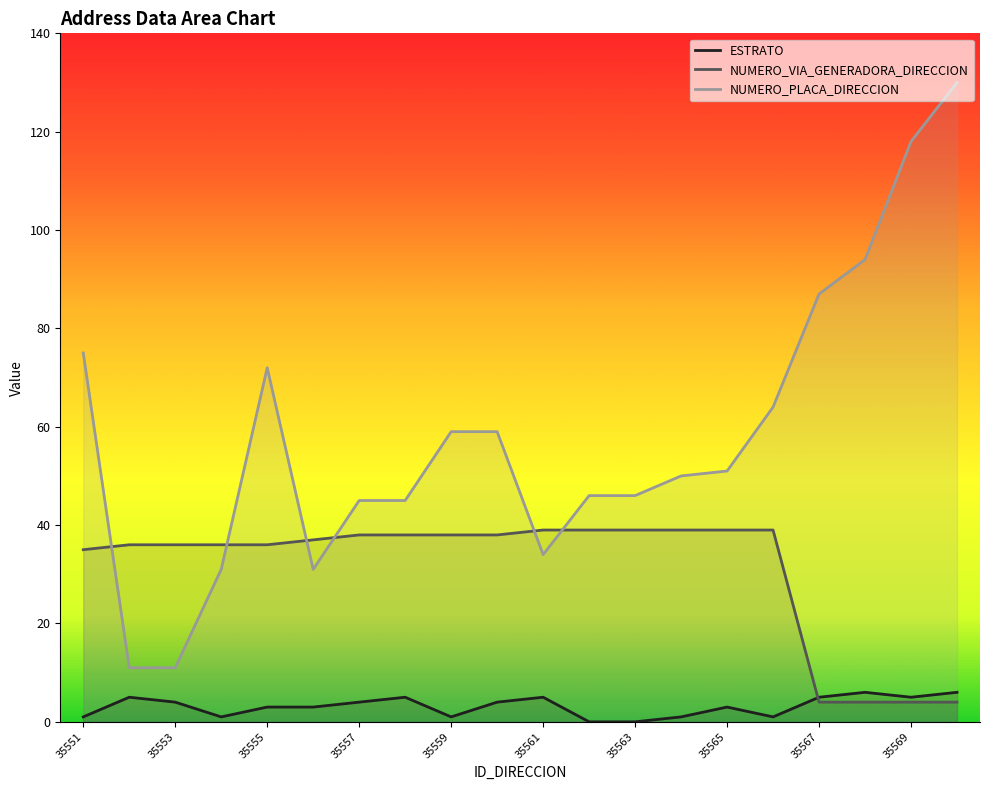

In NUMERO_PLACA_DIRECCION, how many points are higher than both neighbors (excluding endpoints)?

1